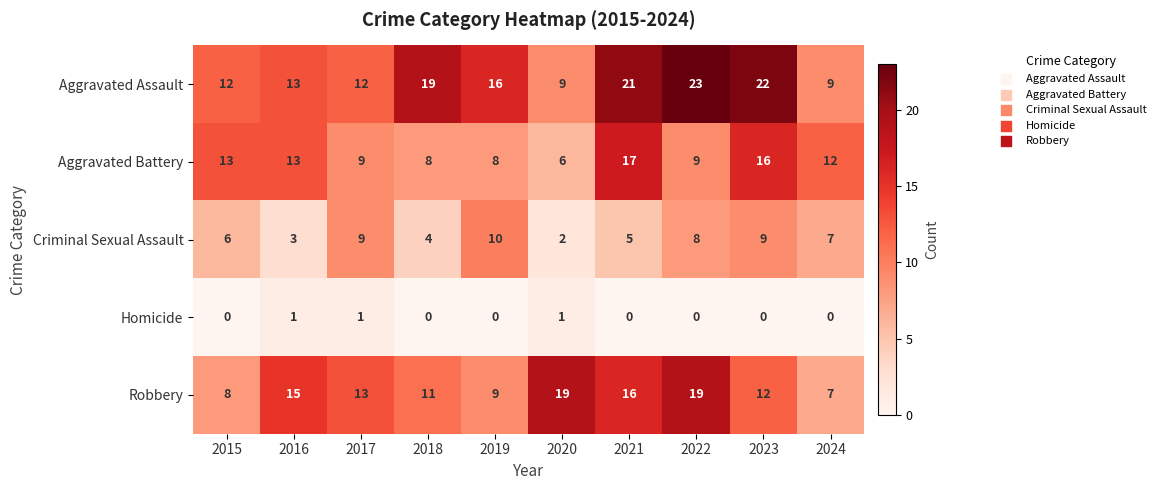

Which series has the largest total across all categories?

Aggravated Assault